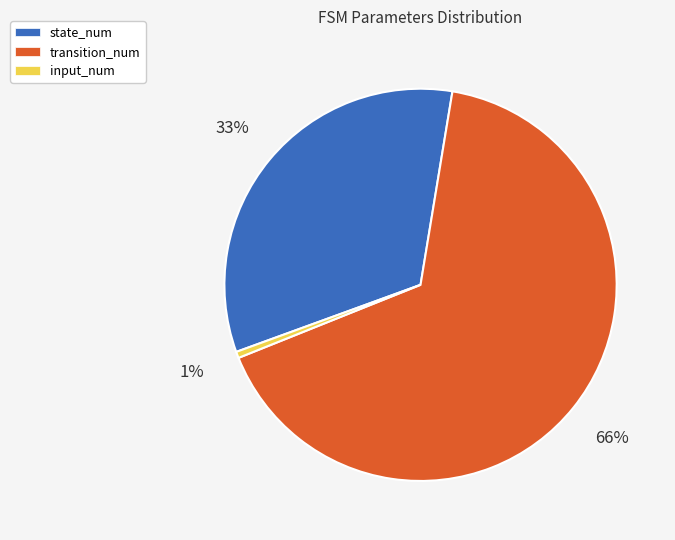

Between state_num and transition_num, which is larger?

transition_num